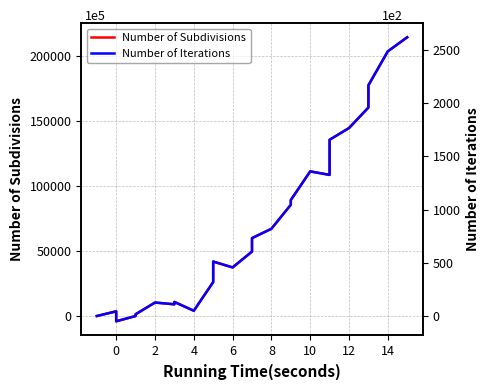

At 6, list the series in order from largest to smallest.

Number of Subdivisions, Number of Iterations